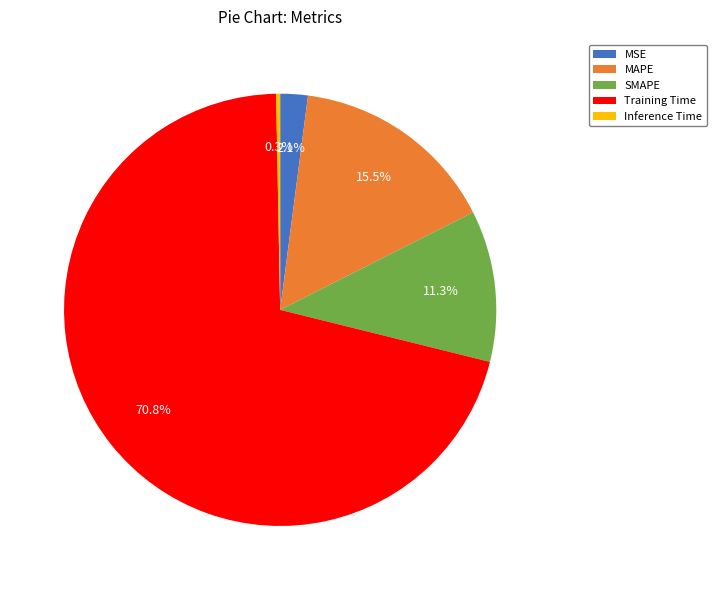

How many slices are in this pie chart?

5